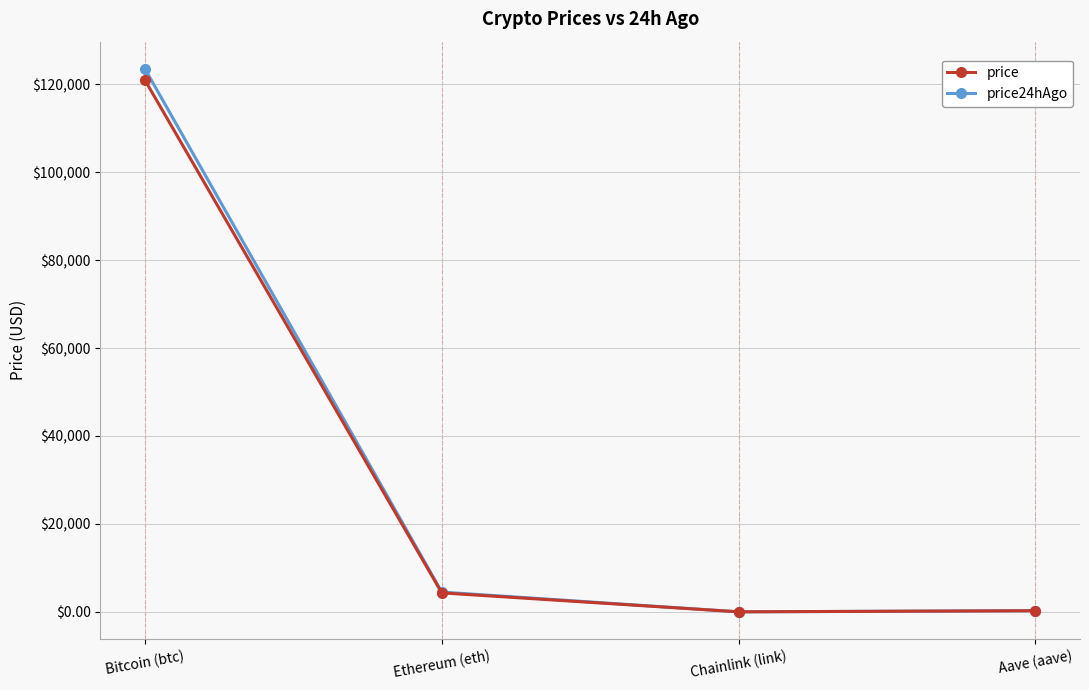

At which category is the sum across all series the highest?

Bitcoin (btc)